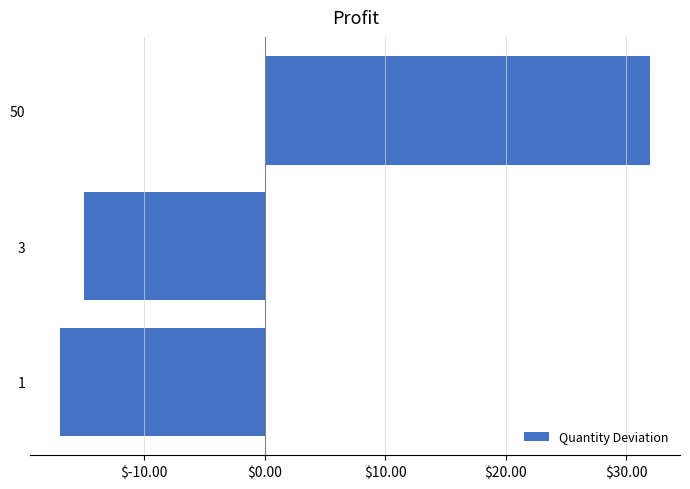

Reading bottom to top, extract all data points from this chart.

1=-17	3=-15	50=32